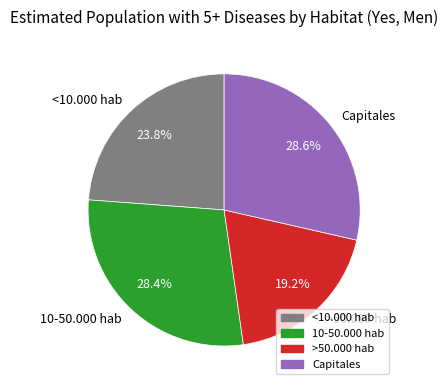

Which slice is the smallest?

>50.000 hab